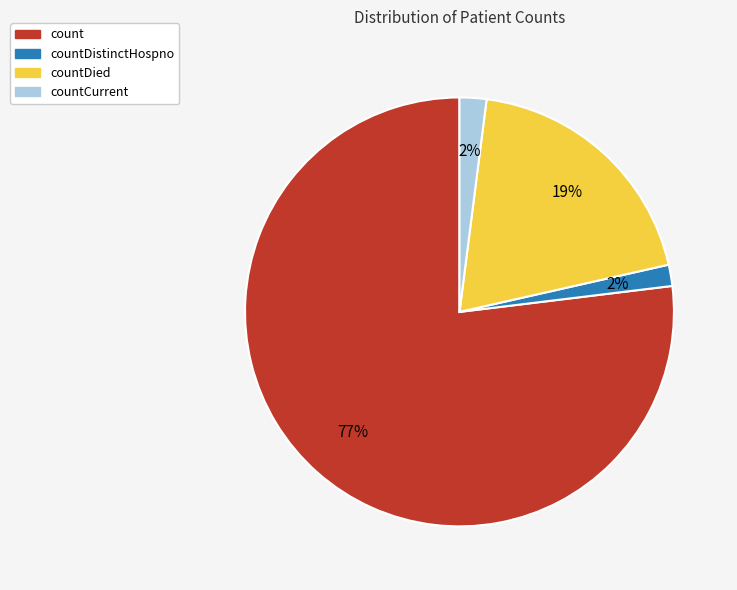

To the nearest percent, what is the difference between the largest and smallest slice percentages?

75%